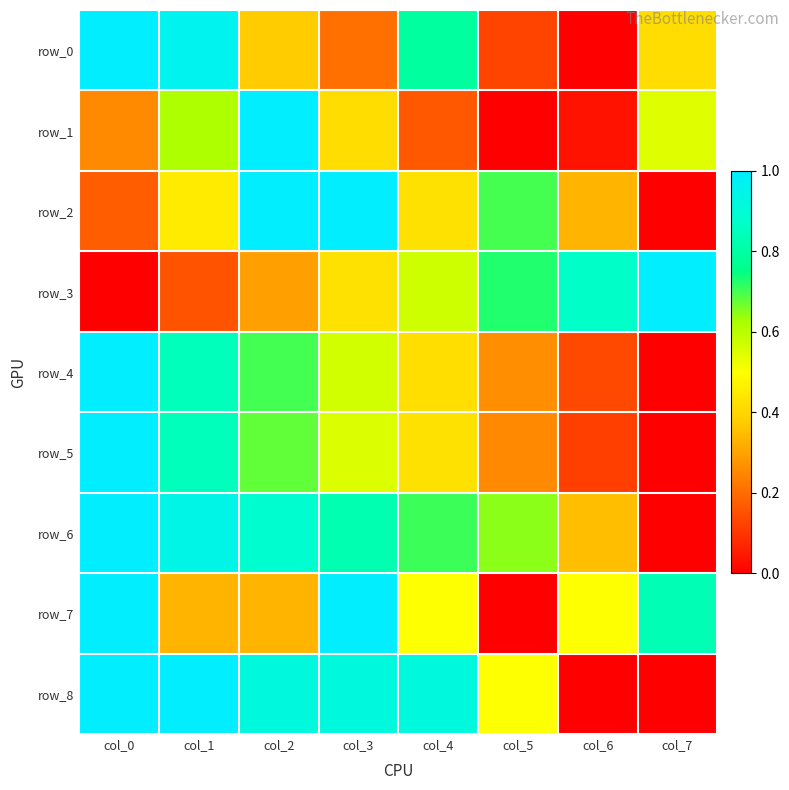

What is the spread (max minus min) of values at col_7?

1.0